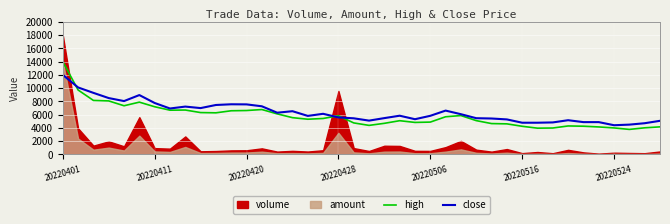

What is the maximum value for high?

14000.0